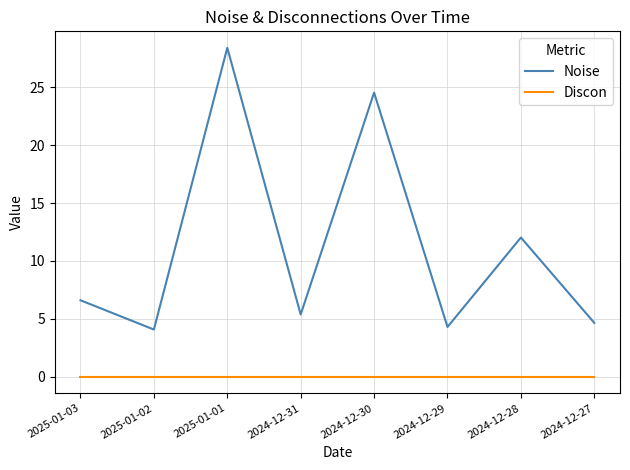

What are all the series names shown in the legend?

Noise, Discon